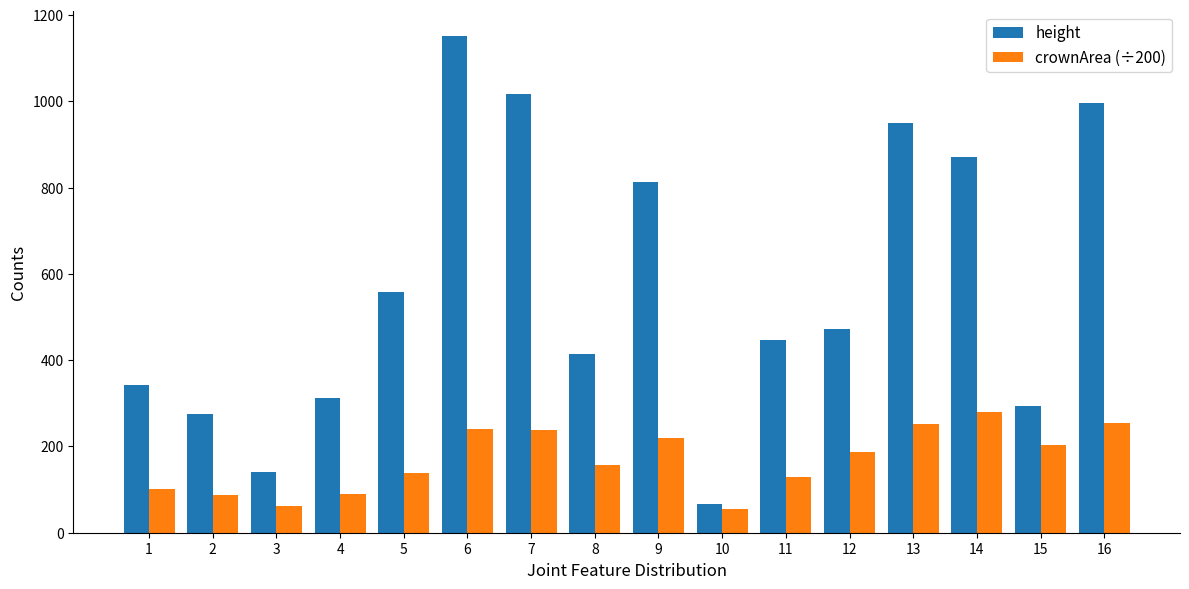

Which series has the largest total across all categories?

height